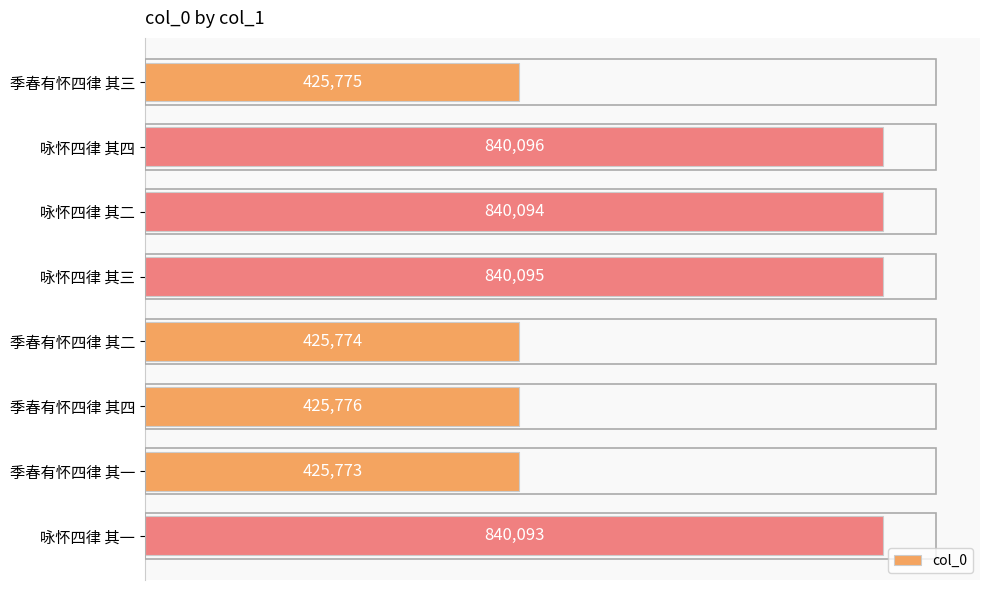

Count the number of categories in the chart.

8